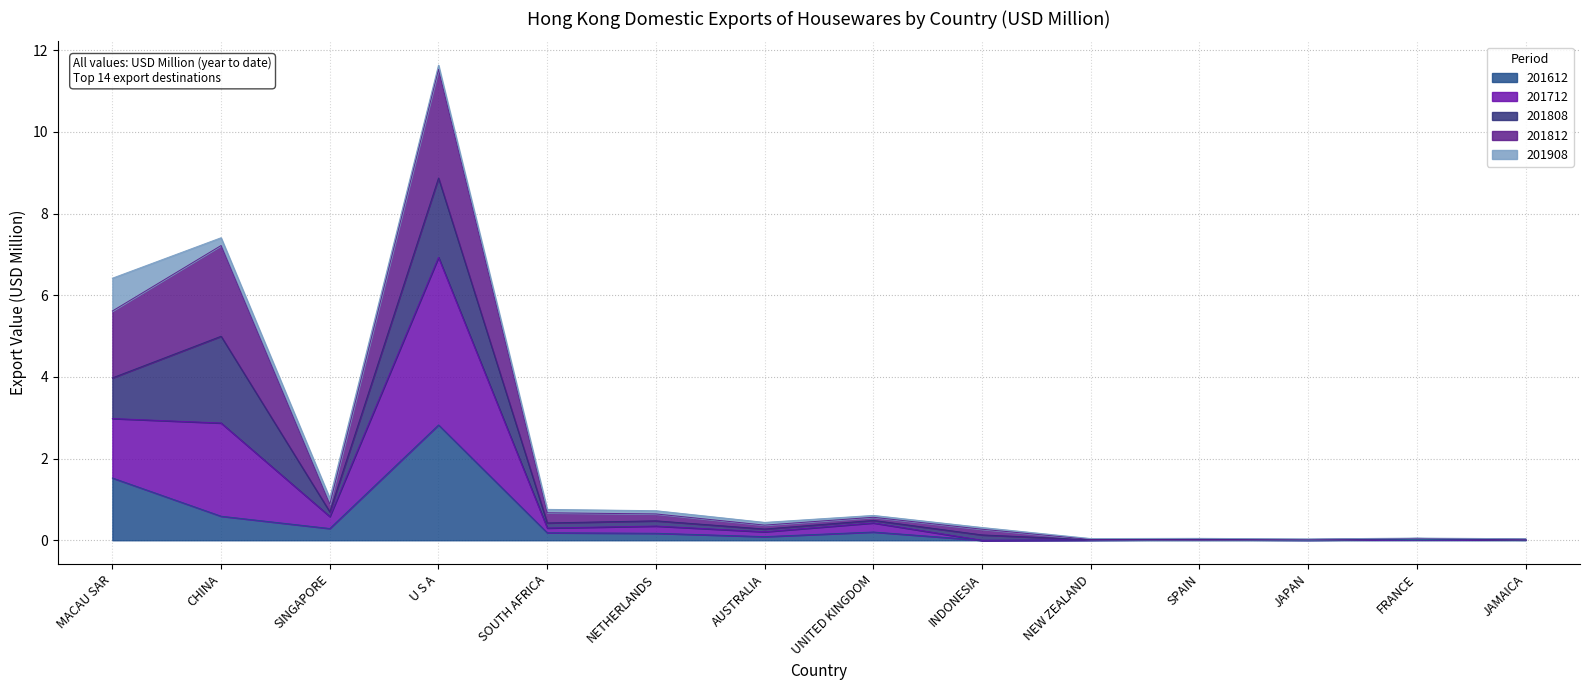

What are all the series names shown in the legend?

201612, 201712, 201808, 201812, 201908